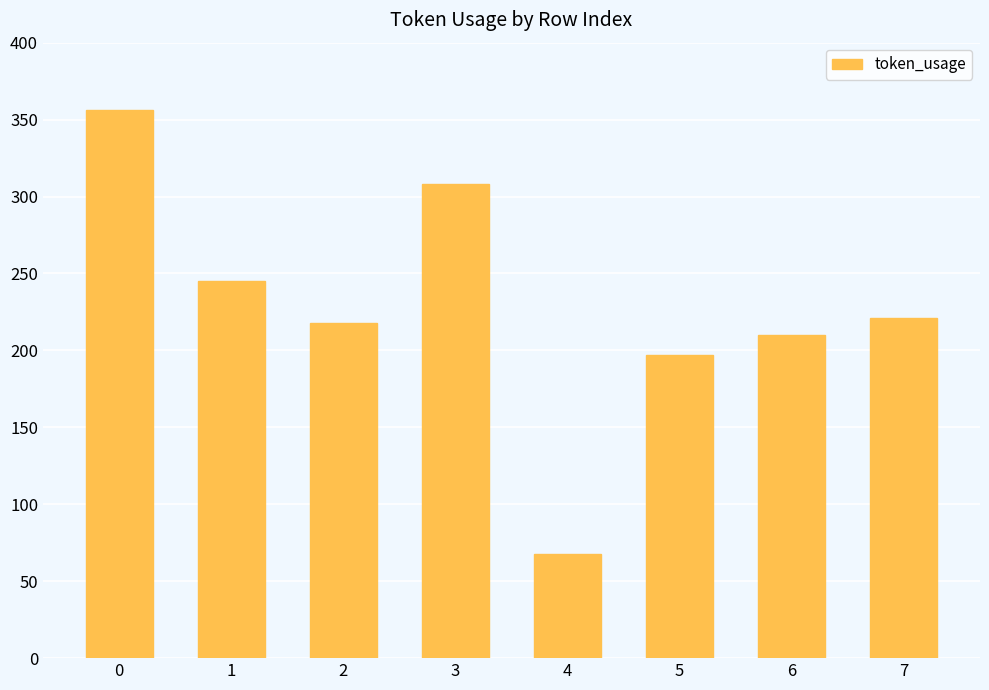

Reading left to right, what are all the values shown in this chart?

0=356	1=245	2=218	3=308	4=68	5=197	6=210	7=221